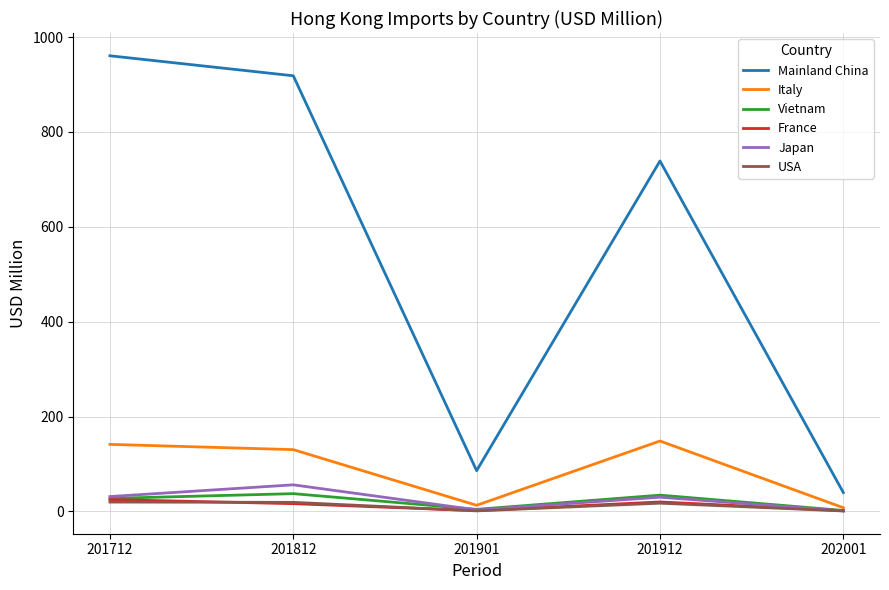

Is the value of Italy at 201812 greater than the value of Vietnam at 201912?

Yes